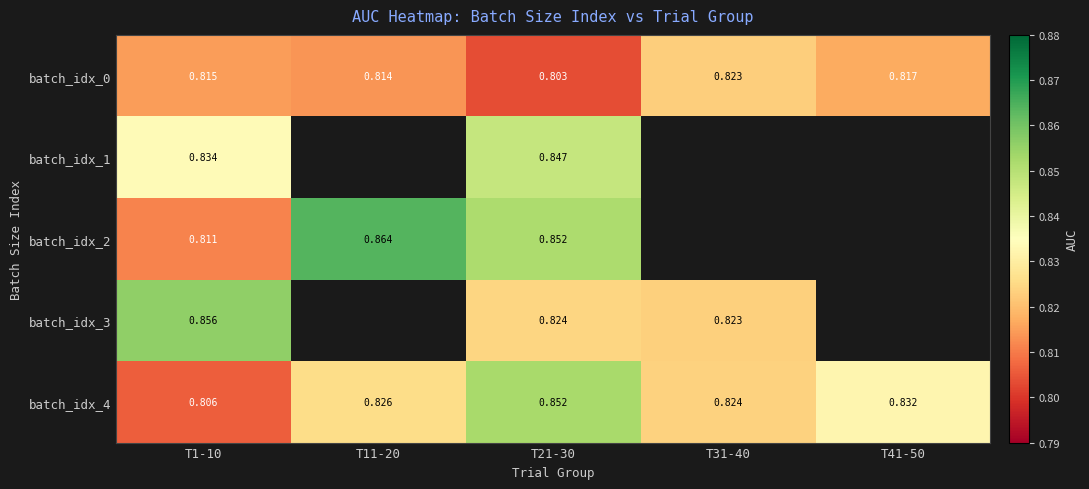

List the series in order of their peak value, highest first.

batch_idx_2, batch_idx_3, batch_idx_4, batch_idx_1, batch_idx_0